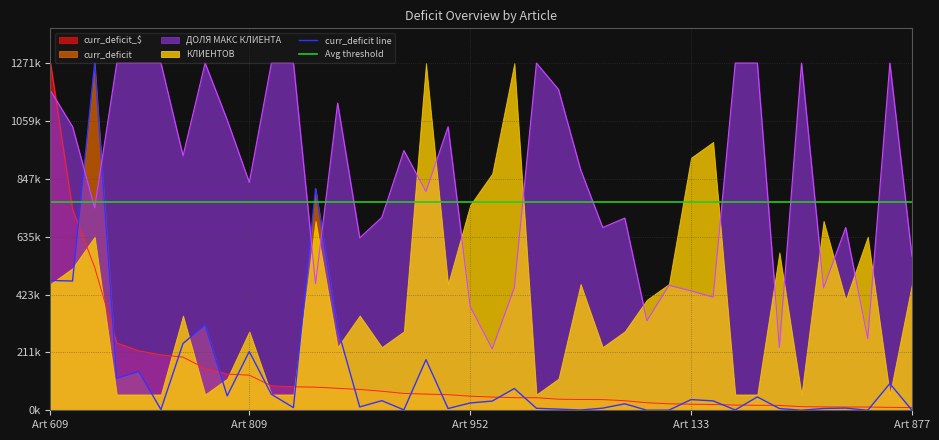

What is the greatest value displayed?

1271862.0